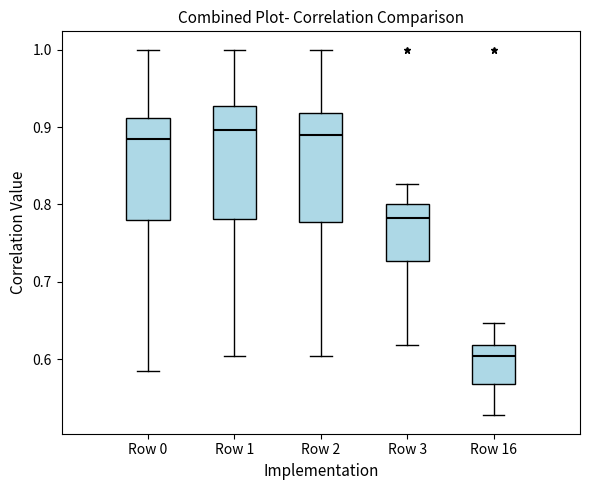

Reading left to right, read every box against the y-axis: the position of its median line, the range the box covers, and the ends of its whiskers. The values are not printed on the chart, so give them approximately, as read against the axis.

Row 0: median 0.88, box 0.78 to 0.91, whiskers 0.59 to 1.00
Row 1: median 0.90, box 0.78 to 0.93, whiskers 0.60 to 1.00
Row 2: median 0.89, box 0.78 to 0.92, whiskers 0.60 to 1.00
Row 3: median 0.78, box 0.73 to 0.80, whiskers 0.62 to 0.83
Row 16: median 0.60, box 0.57 to 0.62, whiskers 0.53 to 0.65